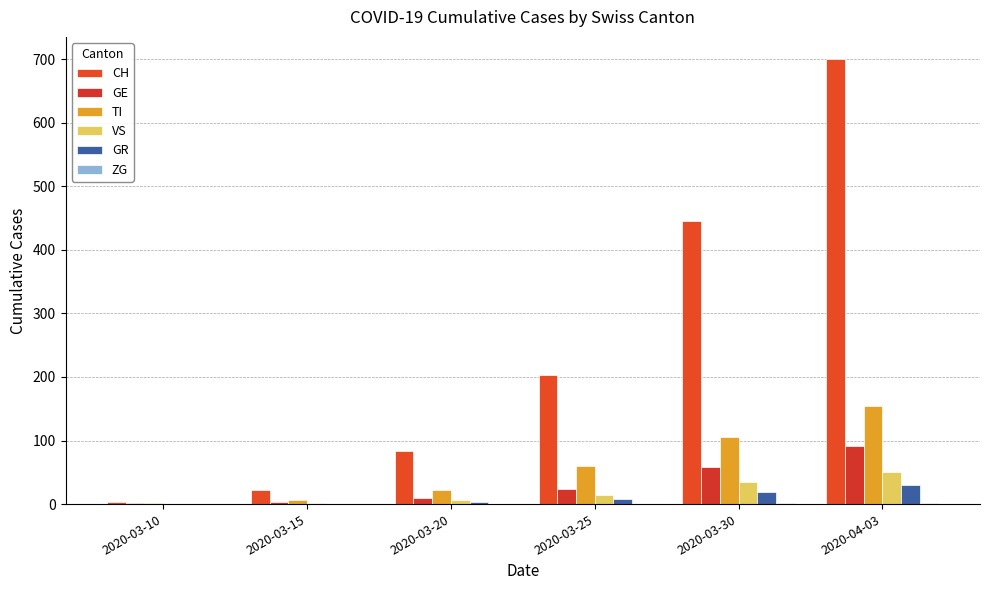

Which series has the widest spread of values?

CH